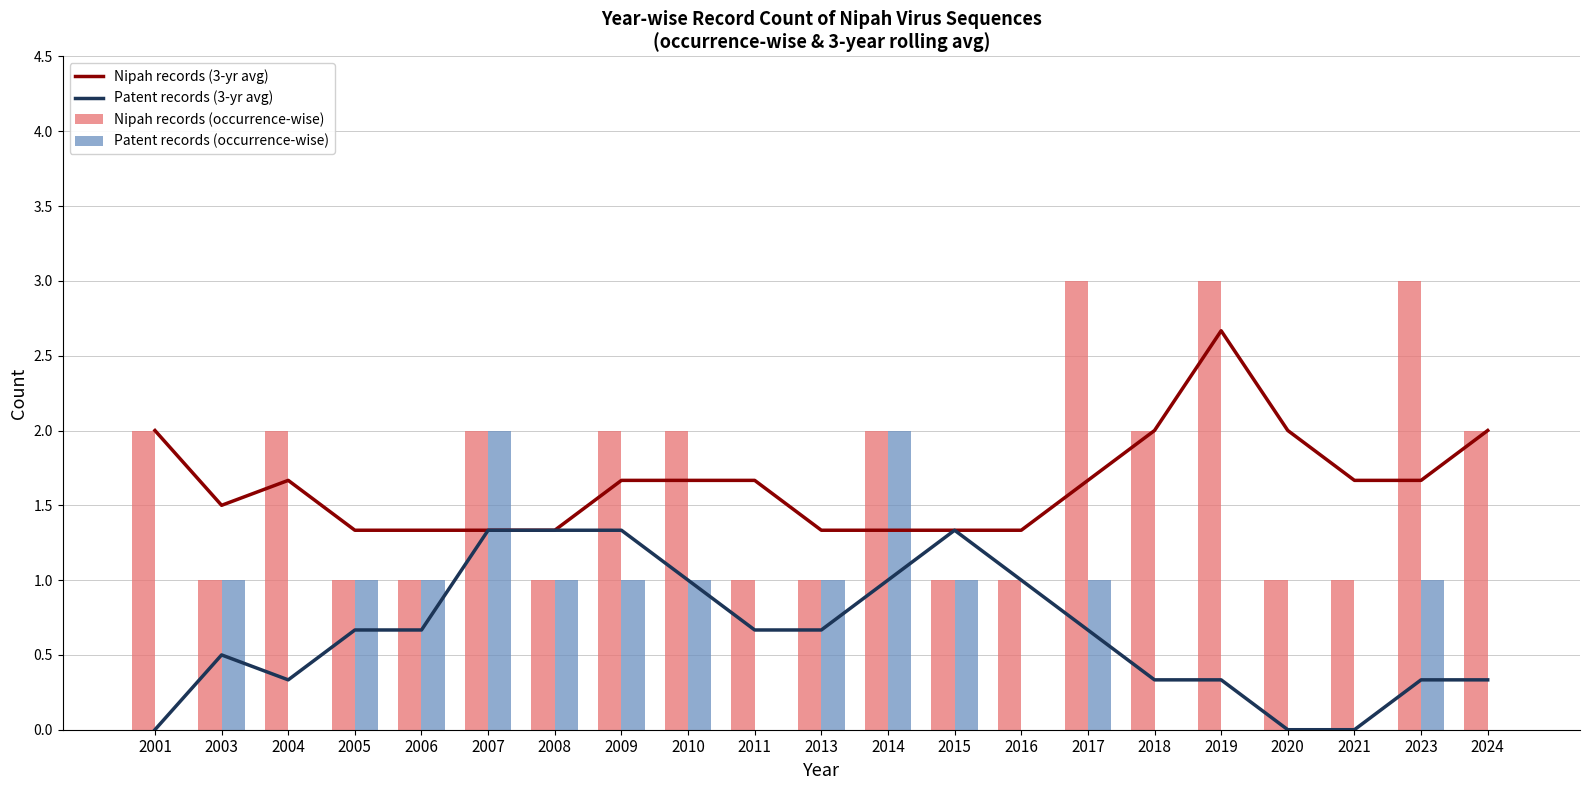

How many values in Patent records (occurrence-wise) are above zero?

12